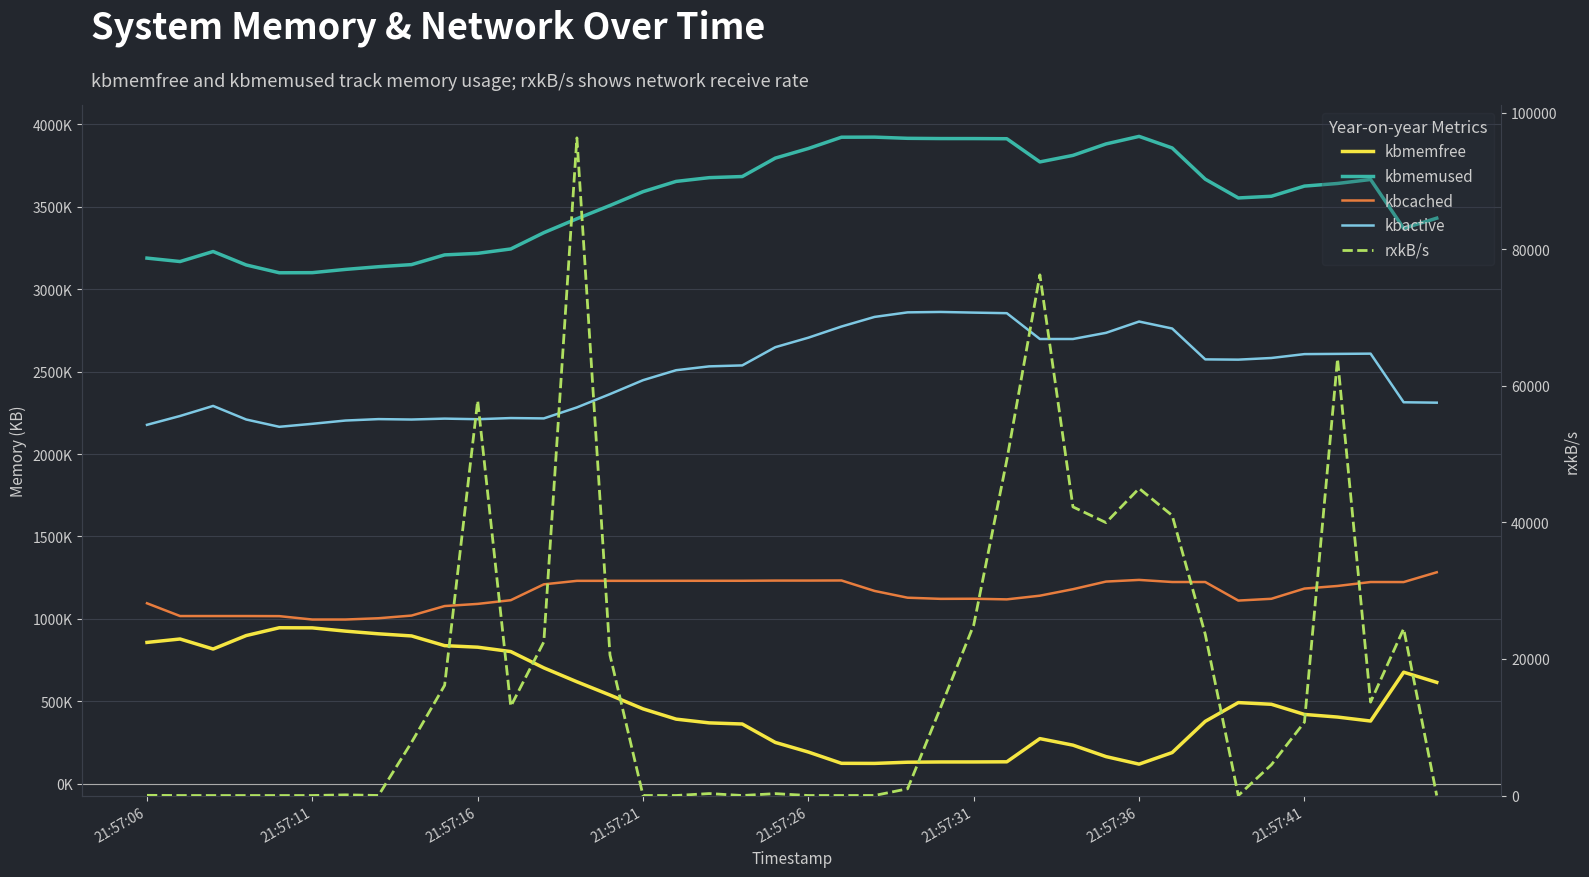

Is it true that kbactive equals 984982.8 at 21:57:11?

False